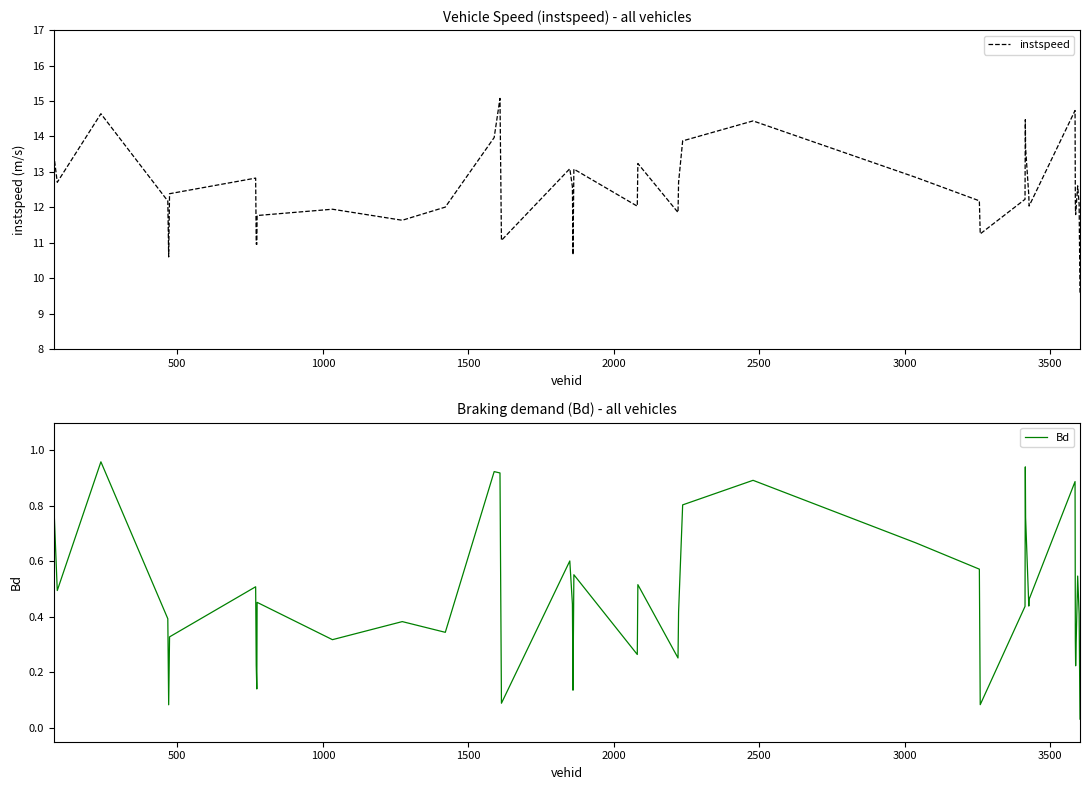

What is the highest value of the instspeed series?

15.1